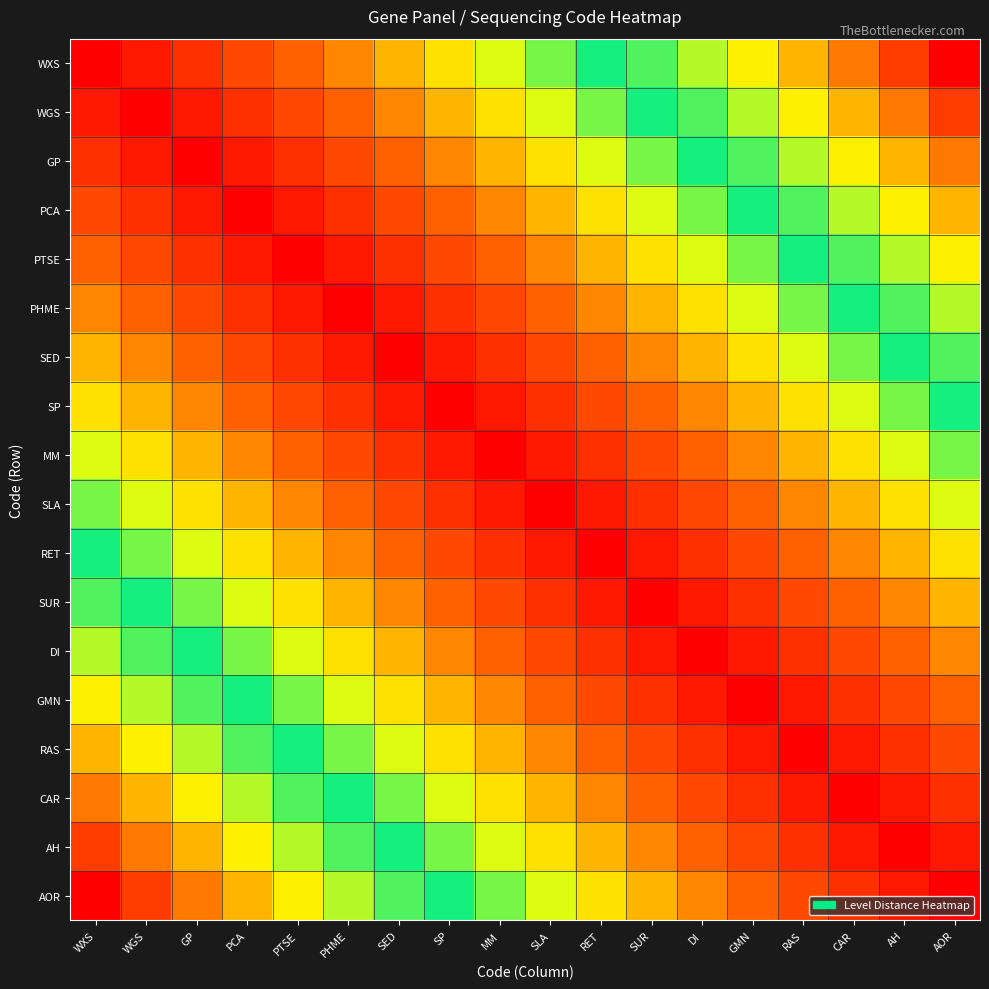

How many series are shown in this chart?

18